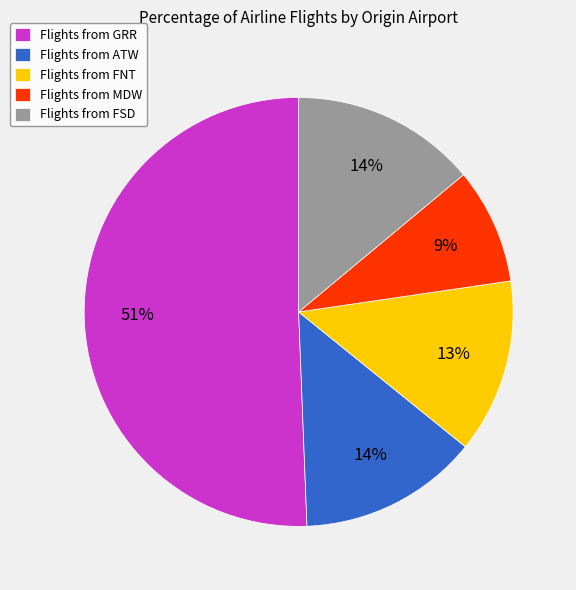

Count the number of slices in the pie.

5